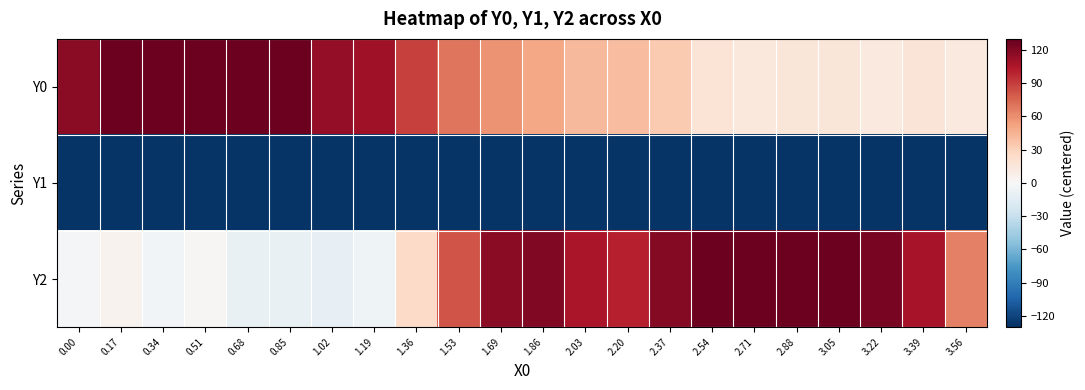

Which series has the largest range (max minus min)?

Y2